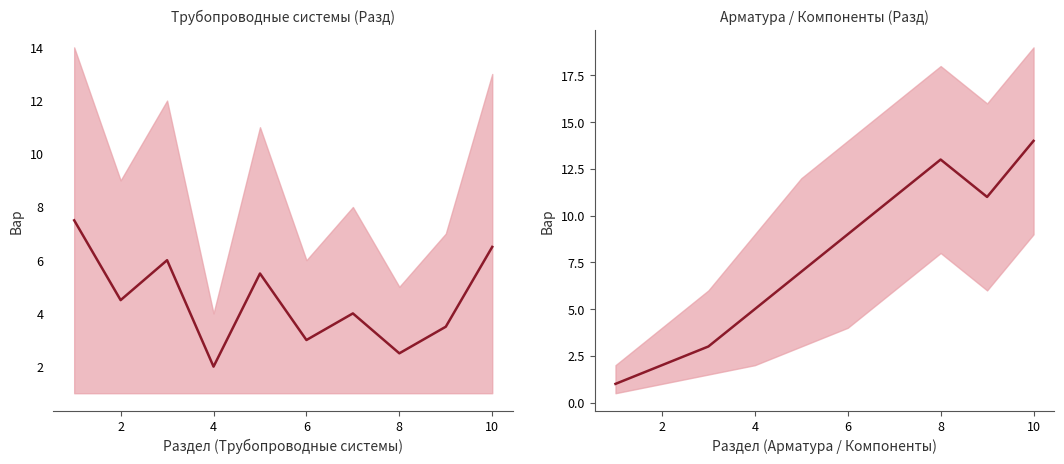

Is it true that the value at 4 is 8?

False